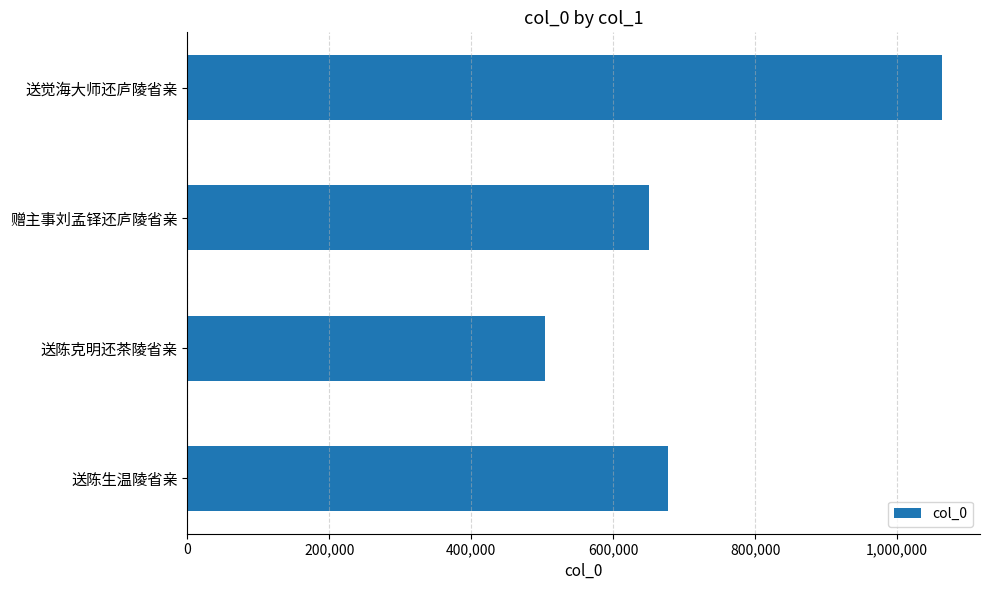

The value at 送陈克明还茶陵省亲 is 503765. True or false?

True